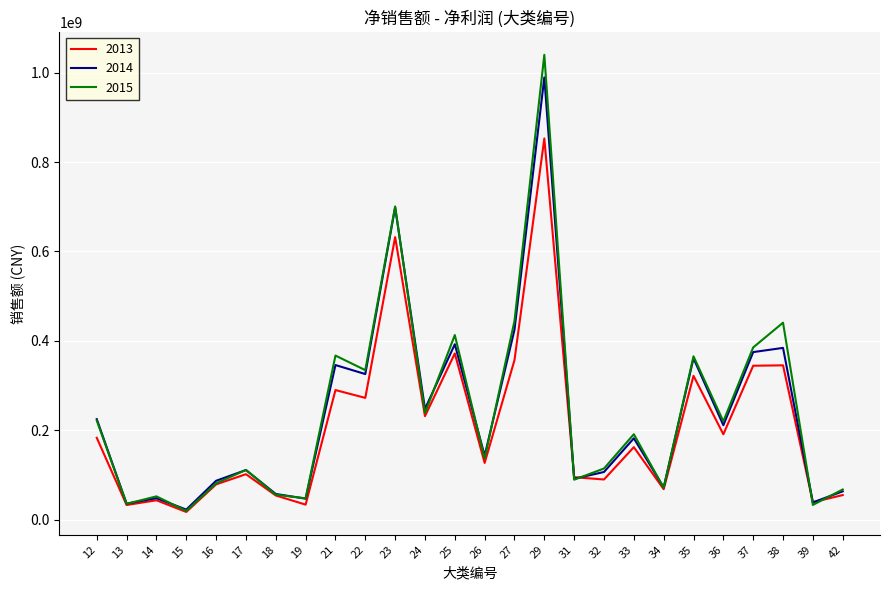

Which series has the largest range (max minus min)?

2015